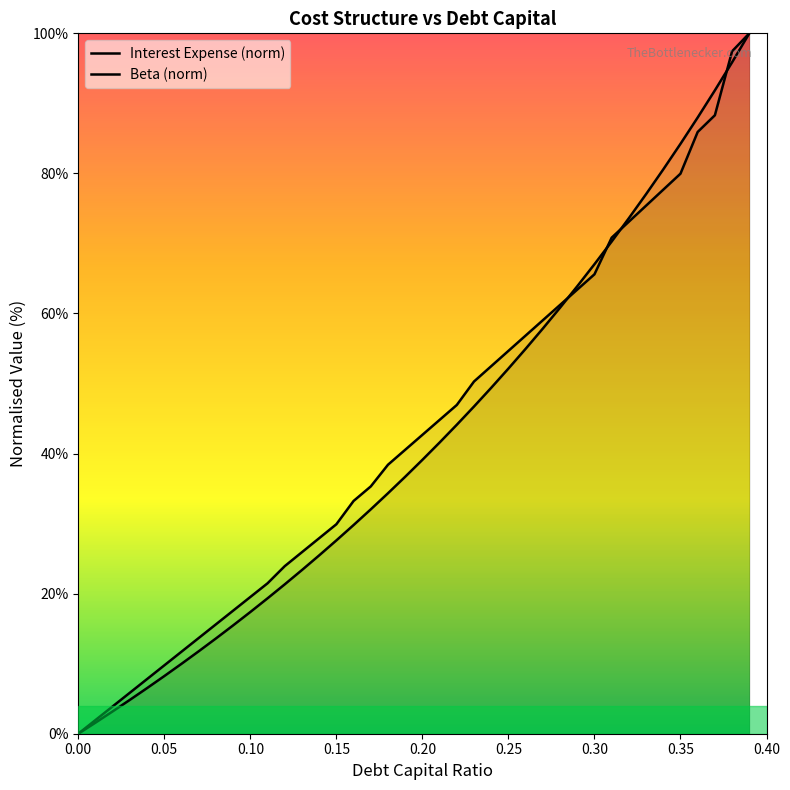

How many lines are shown in the chart?

2